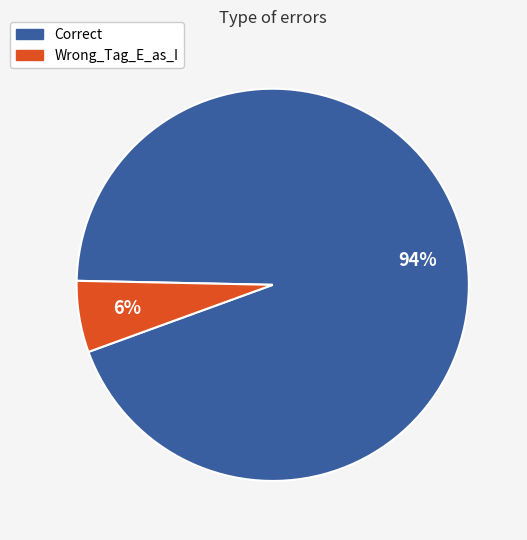

Is the sum of Correct and Wrong_Tag_E_as_I greater than half?

Yes